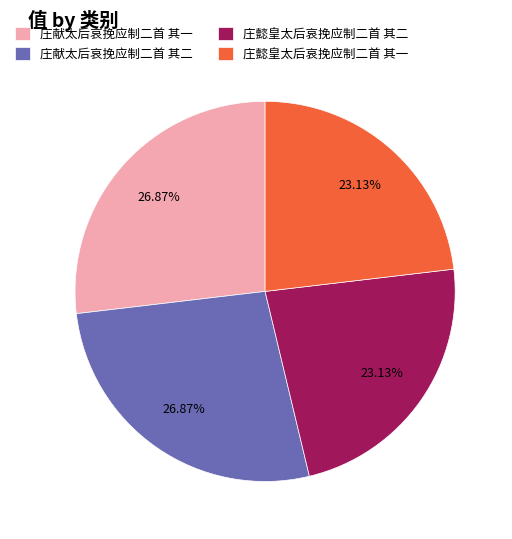

The 庄懿皇太后哀挽应制二首 其二 slice represents 23% of the pie. True or false?

True